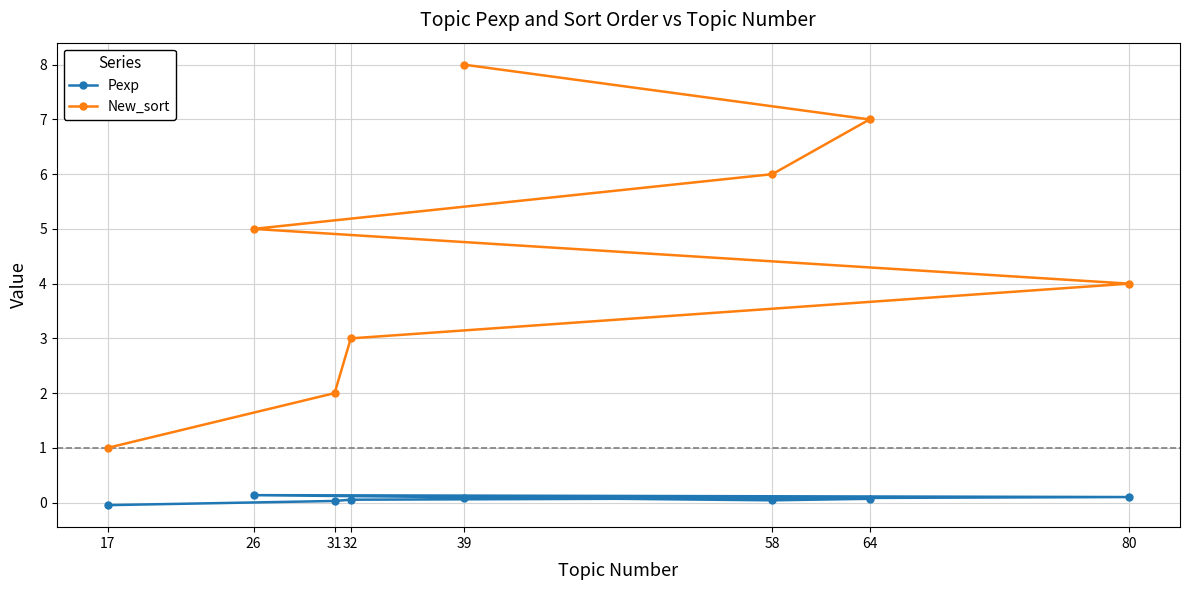

Which series has the widest spread of values?

New_sort